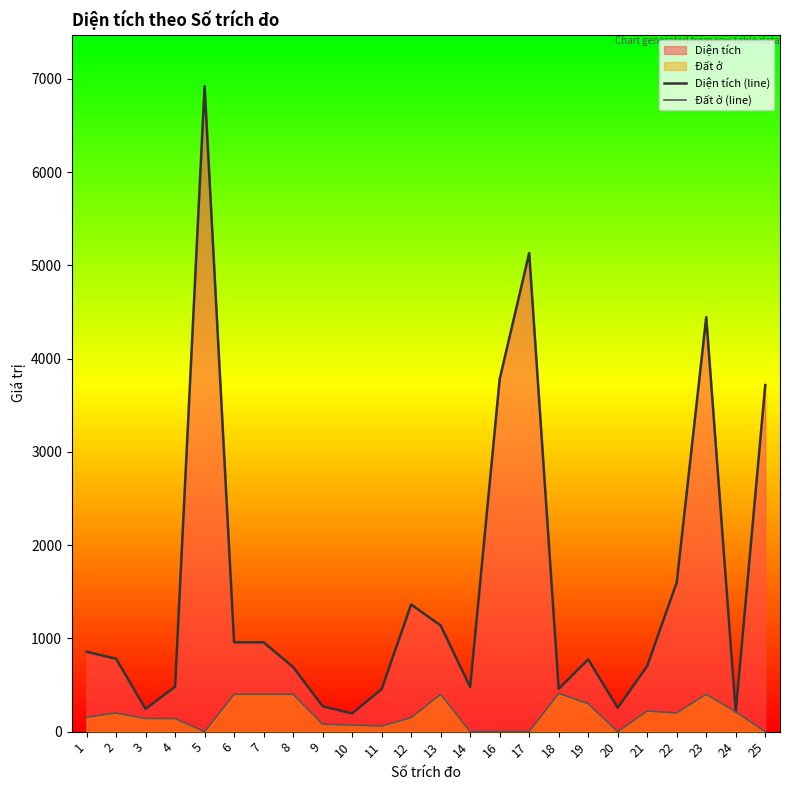

What is the value of the Diện tích (line) point at the 19th from the left?

255.4